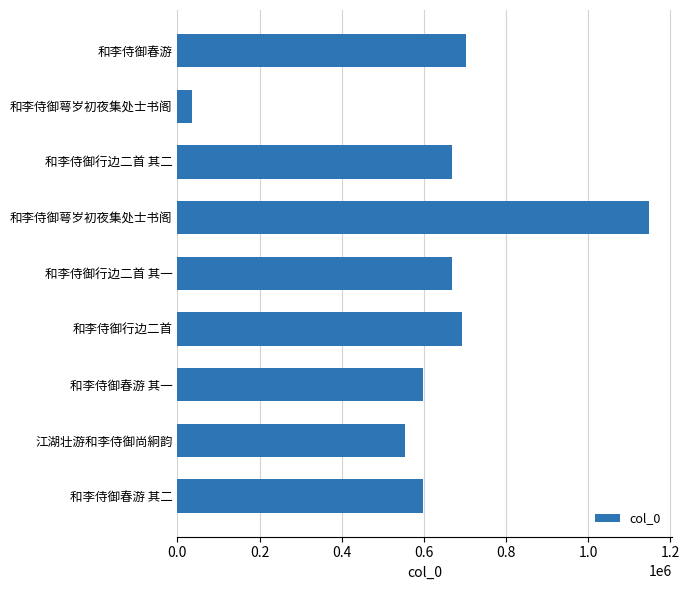

What is the sum of all values?

5666375